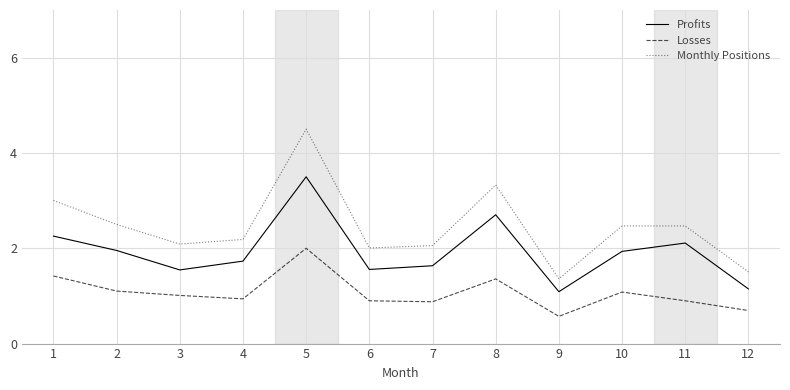

How many interior local valleys does the Profits series have?

3